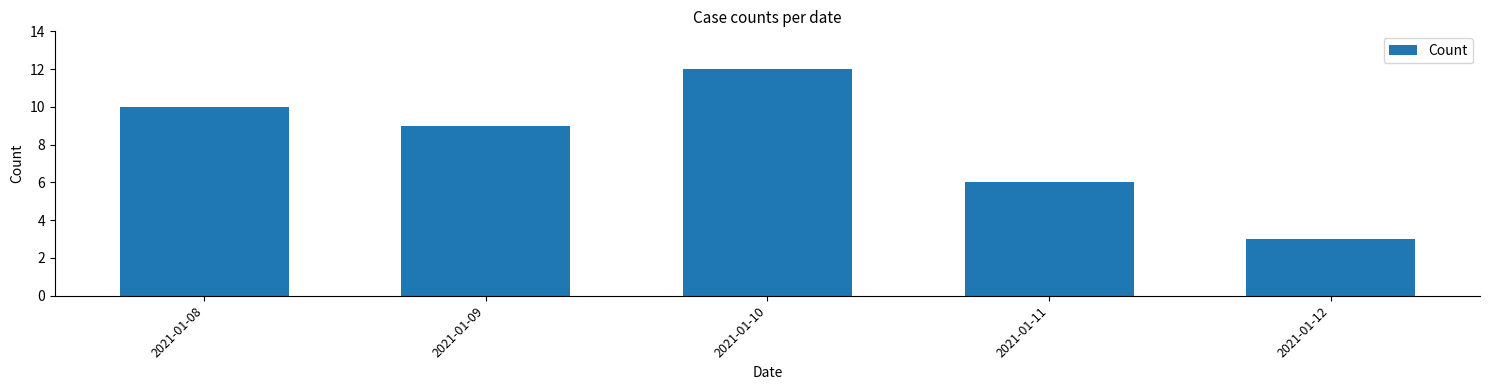

Reading right to left, list all the values displayed in this chart.

2021-01-12=3	2021-01-11=6	2021-01-10=12	2021-01-09=9	2021-01-08=10